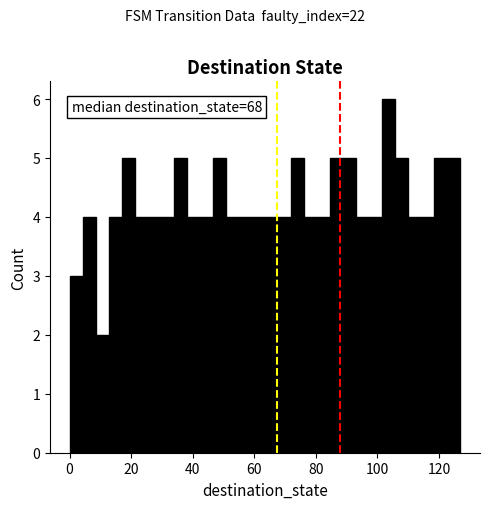

Read against the x-axis, roughly where is the centre of the tallest bar?

104